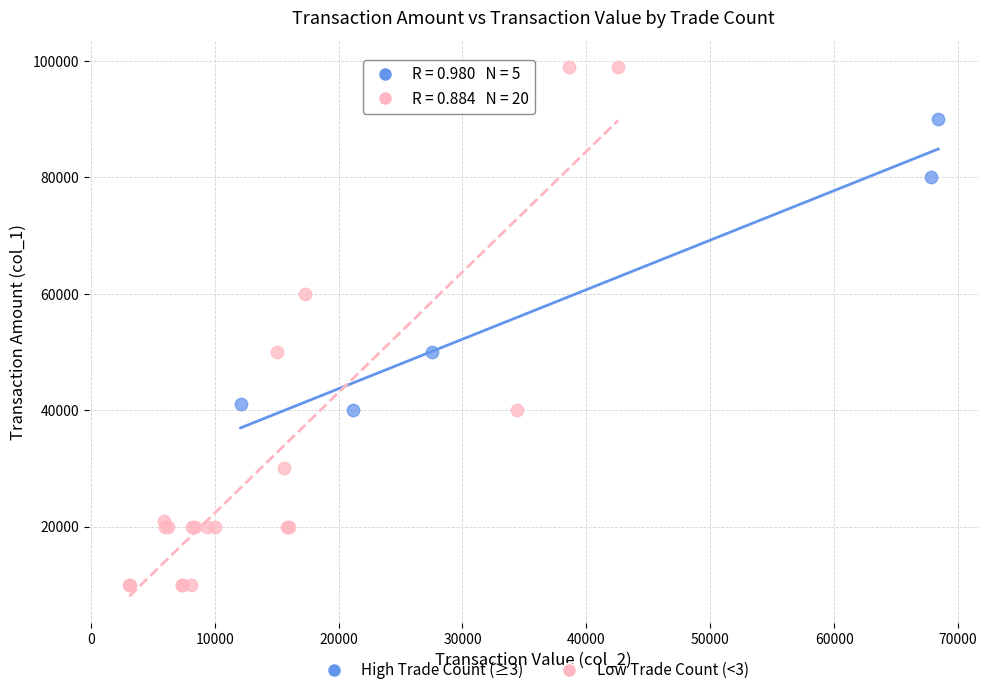

What are all the series names shown in the legend?

High Trade Count (≥3), Low Trade Count (<3)